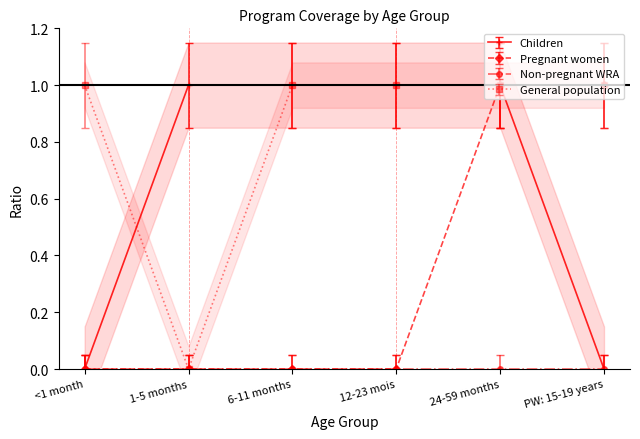

What is the label of the 3rd point from the right?

12-23 mois